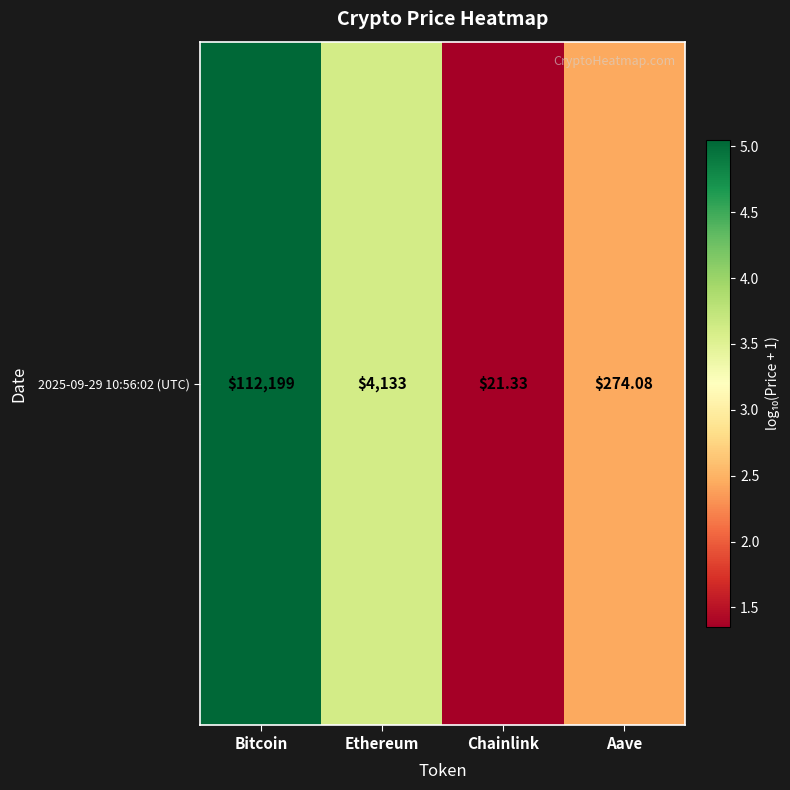

Reading left to right, list all the values displayed in this chart.

5.0	3.6	1.3	2.4